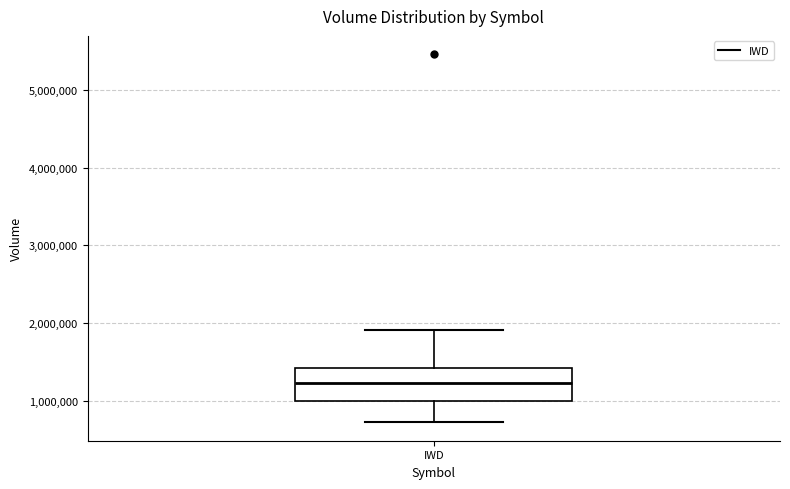

Read this box plot against the y-axis: the position of the median line, the range covered by the box, and the ends of both whiskers. The values are not printed on the chart, so give them approximately, as read against the axis.

median 1200000, box 1000000 to 1400000, whiskers 700000 to 1900000